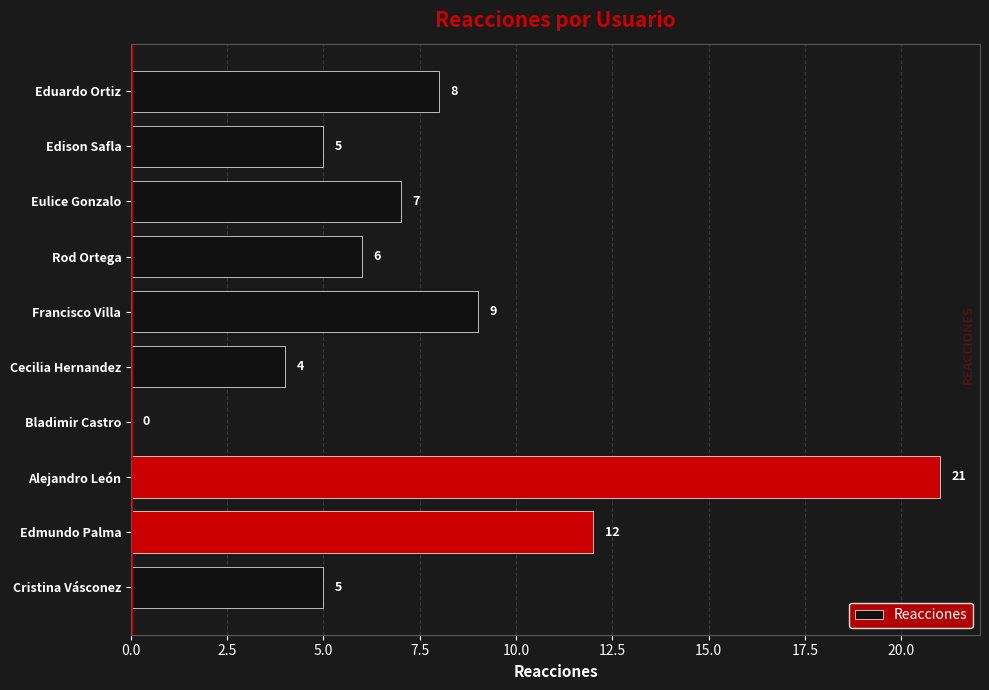

What is the change in value from Alejandro León to Eulice Gonzalo?

-14